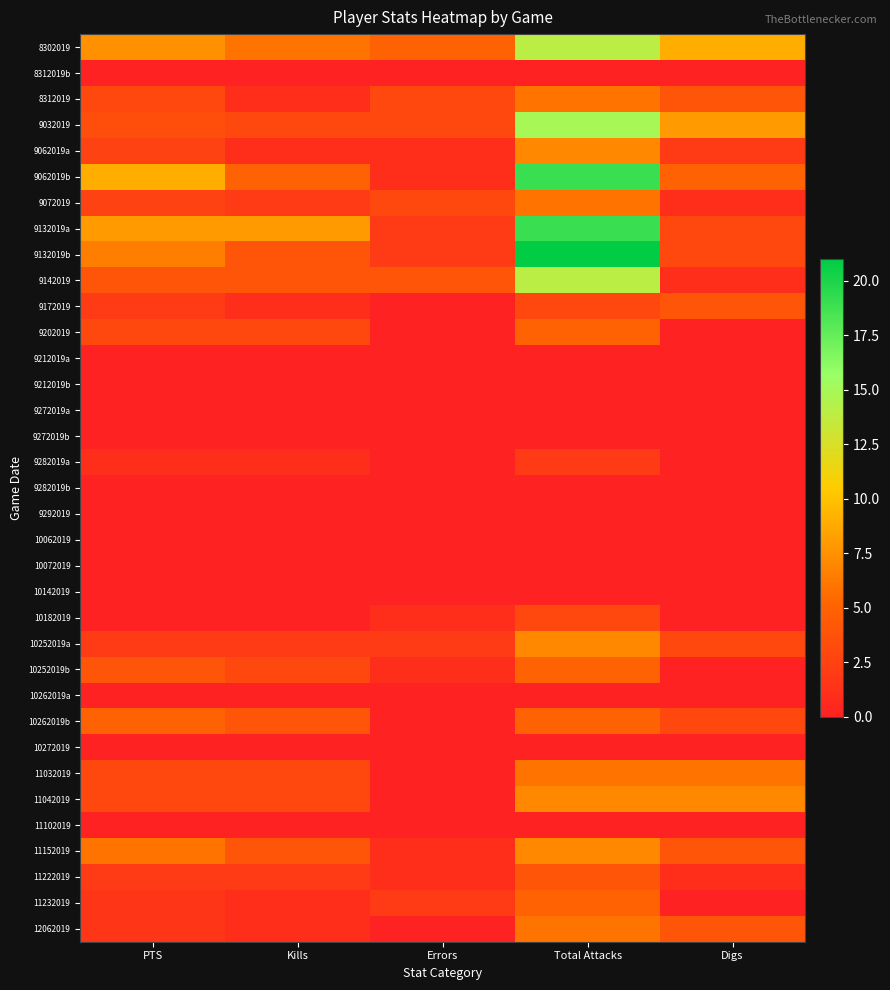

Reading left to right, transcribe all the data shown in this chart.

8302019: PTS=7.5	Kills=6.0	Errors=5.0	Total Attacks=14.0	Digs=9.0
8312019b: PTS=0.0	Kills=0.0	Errors=0.0	Total Attacks=0.0	Digs=0.0
8312019: PTS=3.0	Kills=1.0	Errors=3.0	Total Attacks=6.0	Digs=4.0
9032019: PTS=3.5	Kills=3.0	Errors=3.0	Total Attacks=15.0	Digs=8.0
9062019a: PTS=2.5	Kills=1.0	Errors=1.0	Total Attacks=7.0	Digs=2.0
9062019b: PTS=9.0	Kills=5.0	Errors=1.0	Total Attacks=19.0	Digs=5.0
9072019: PTS=2.5	Kills=2.0	Errors=3.0	Total Attacks=6.0	Digs=1.0
9132019a: PTS=8.0	Kills=8.0	Errors=2.0	Total Attacks=19.0	Digs=3.0
9132019b: PTS=6.5	Kills=4.0	Errors=2.0	Total Attacks=21.0	Digs=3.0
9142019: PTS=4.0	Kills=4.0	Errors=4.0	Total Attacks=14.0	Digs=1.0
9172019: PTS=2.0	Kills=1.0	Errors=0.0	Total Attacks=3.0	Digs=4.0
9202019: PTS=3.0	Kills=3.0	Errors=0.0	Total Attacks=5.0	Digs=0.0
9212019a: PTS=0.0	Kills=0.0	Errors=0.0	Total Attacks=0.0	Digs=0.0
9212019b: PTS=0.0	Kills=0.0	Errors=0.0	Total Attacks=0.0	Digs=0.0
9272019a: PTS=0.0	Kills=0.0	Errors=0.0	Total Attacks=0.0	Digs=0.0
9272019b: PTS=0.0	Kills=0.0	Errors=0.0	Total Attacks=0.0	Digs=0.0
9282019a: PTS=1.0	Kills=1.0	Errors=0.0	Total Attacks=2.0	Digs=0.0
9282019b: PTS=0.0	Kills=0.0	Errors=0.0	Total Attacks=0.0	Digs=0.0
9292019: PTS=0.0	Kills=0.0	Errors=0.0	Total Attacks=0.0	Digs=0.0
10062019: PTS=0.0	Kills=0.0	Errors=0.0	Total Attacks=0.0	Digs=0.0
10072019: PTS=0.0	Kills=0.0	Errors=0.0	Total Attacks=0.0	Digs=0.0
10142019: PTS=0.0	Kills=0.0	Errors=0.0	Total Attacks=0.0	Digs=0.0
10182019: PTS=0.0	Kills=0.0	Errors=1.0	Total Attacks=3.0	Digs=0.0
10252019a: PTS=2.0	Kills=2.0	Errors=2.0	Total Attacks=7.0	Digs=3.0
10252019b: PTS=4.0	Kills=3.0	Errors=1.0	Total Attacks=5.0	Digs=0.0
10262019a: PTS=0.0	Kills=0.0	Errors=0.0	Total Attacks=0.0	Digs=0.0
10262019b: PTS=5.0	Kills=4.0	Errors=0.0	Total Attacks=5.0	Digs=3.0
10272019: PTS=0.0	Kills=0.0	Errors=0.0	Total Attacks=0.0	Digs=0.0
11032019: PTS=3.0	Kills=3.0	Errors=0.0	Total Attacks=6.0	Digs=6.0
11042019: PTS=3.0	Kills=3.0	Errors=0.0	Total Attacks=7.0	Digs=7.0
11102019: PTS=0.0	Kills=0.0	Errors=0.0	Total Attacks=0.0	Digs=0.0
11152019: PTS=6.0	Kills=4.0	Errors=1.0	Total Attacks=7.0	Digs=4.0
11222019: PTS=2.0	Kills=2.0	Errors=1.0	Total Attacks=4.0	Digs=1.0
11232019: PTS=1.5	Kills=1.0	Errors=2.0	Total Attacks=5.0	Digs=0.0
12062019: PTS=1.5	Kills=1.0	Errors=0.0	Total Attacks=6.0	Digs=4.0